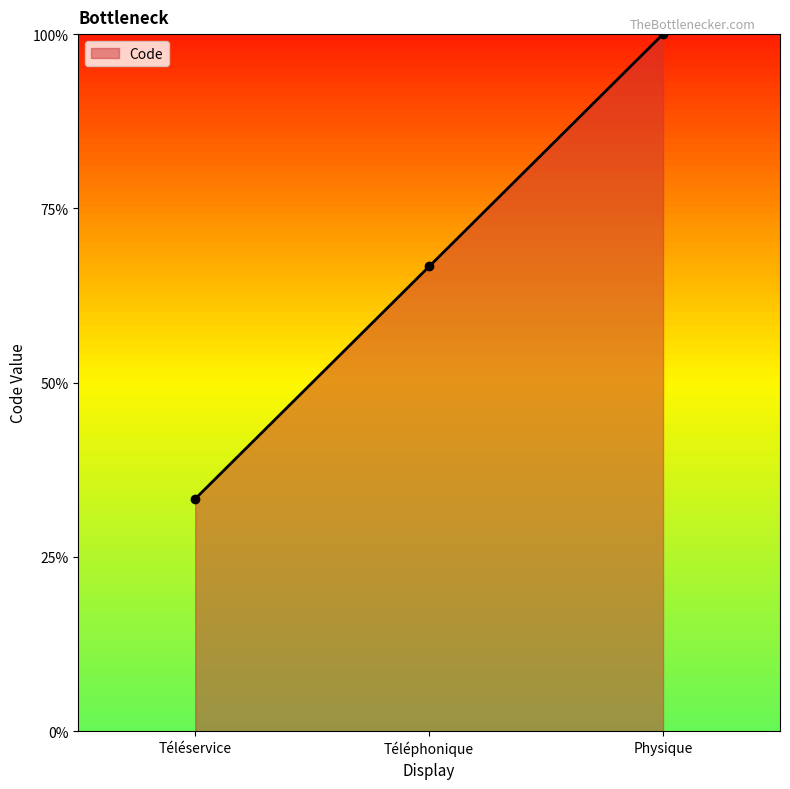

Where does the data first go above 2?

Téléphonique